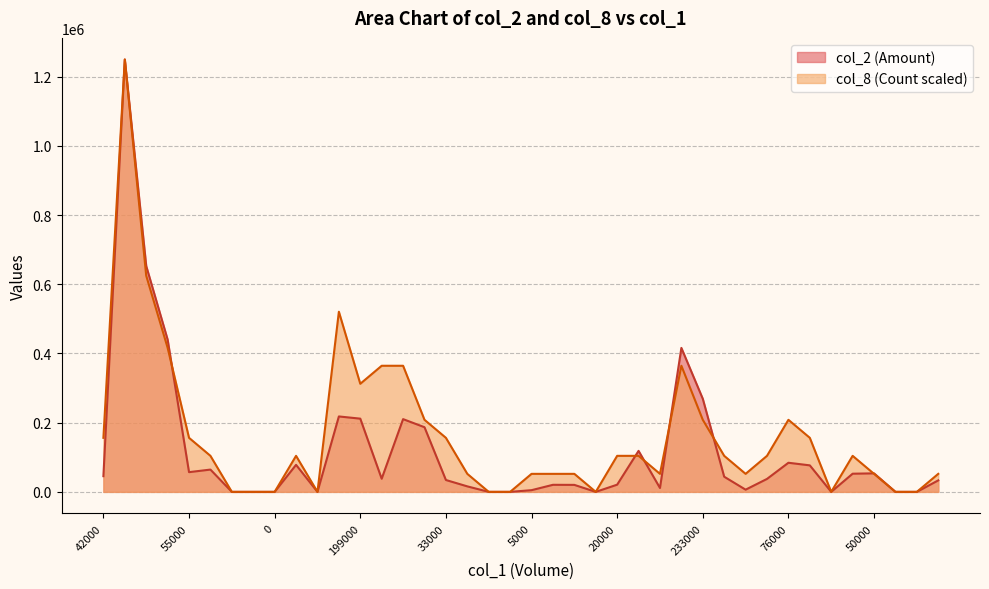

How many lines are shown in the chart?

2